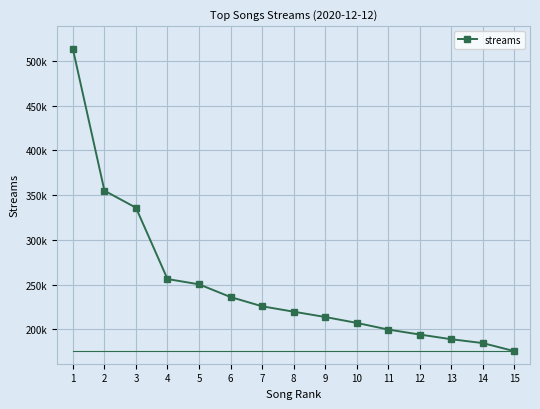

Reading left to right, what are all the values shown in this chart?

1=513000	2=354947	3=335928	4=256300	5=250414	6=236203	7=225893	8=219866	9=213946	10=207360	11=199924	12=194352	13=189110	14=184814	15=175827